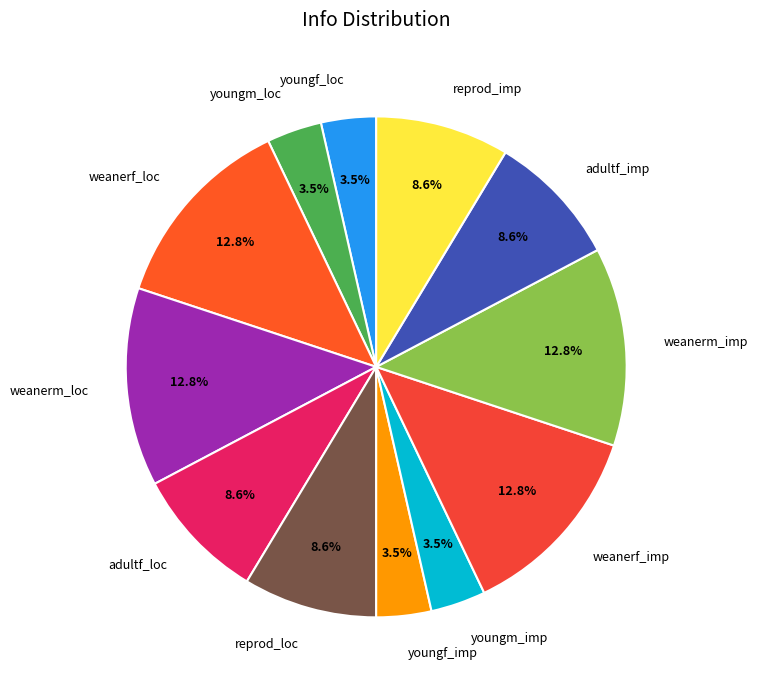

How many segments does this pie chart have?

12